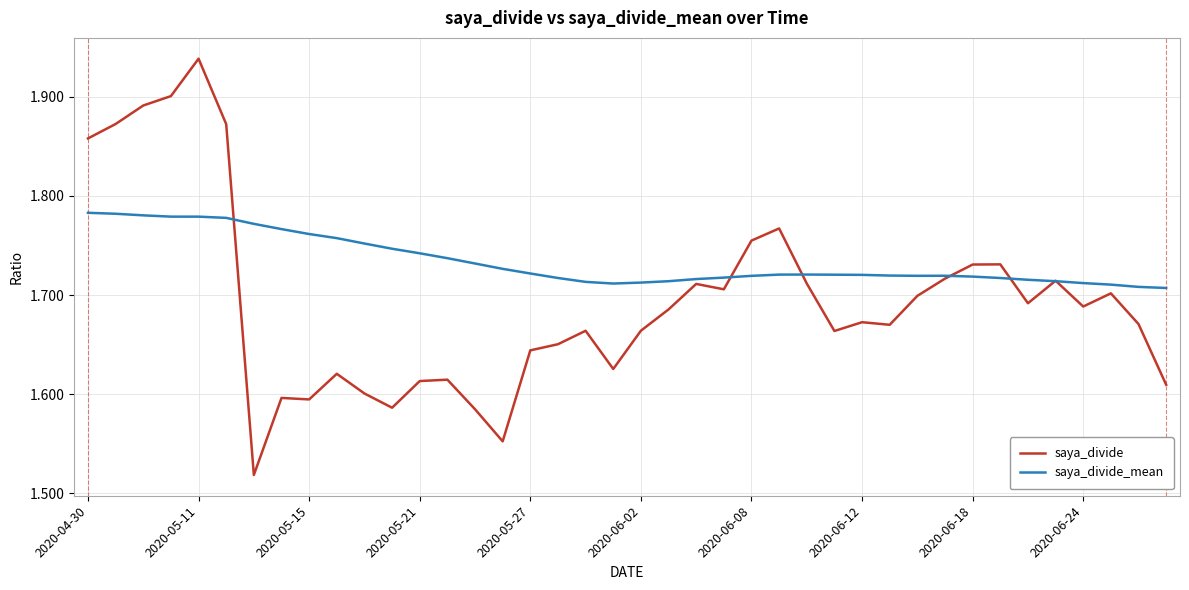

List the series in order of their peak value, highest first.

saya_divide, saya_divide_mean